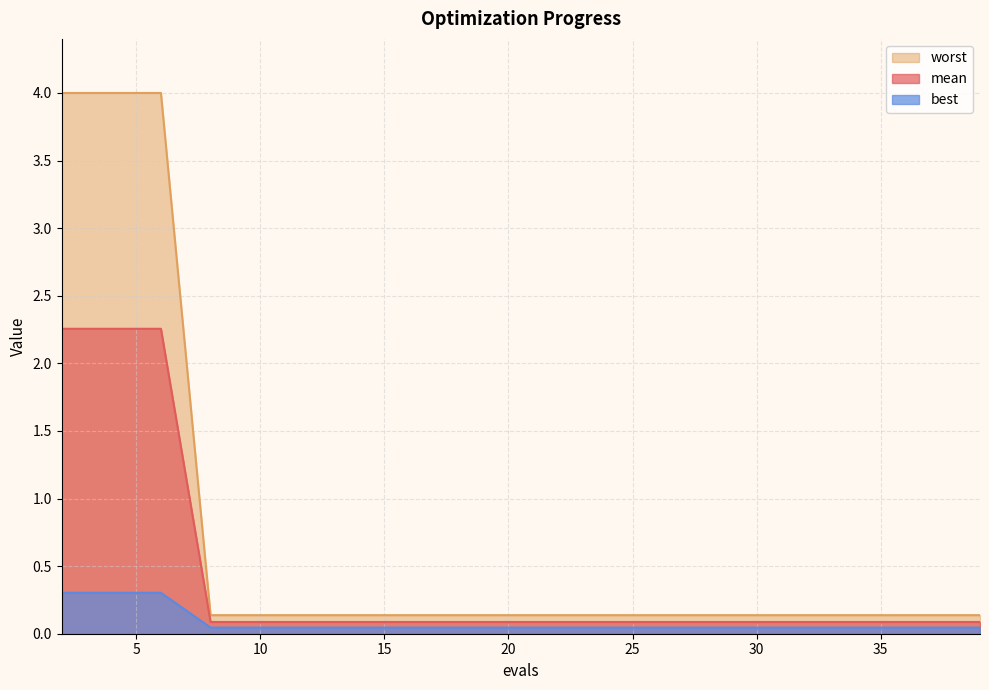

List the labels in order of worst value, smallest first.

8, 10, 12, 14, 16, 18, 20, 22, 24, 25, 27, 29, 31, 33, 35, 37, 39, 2, 4, 6